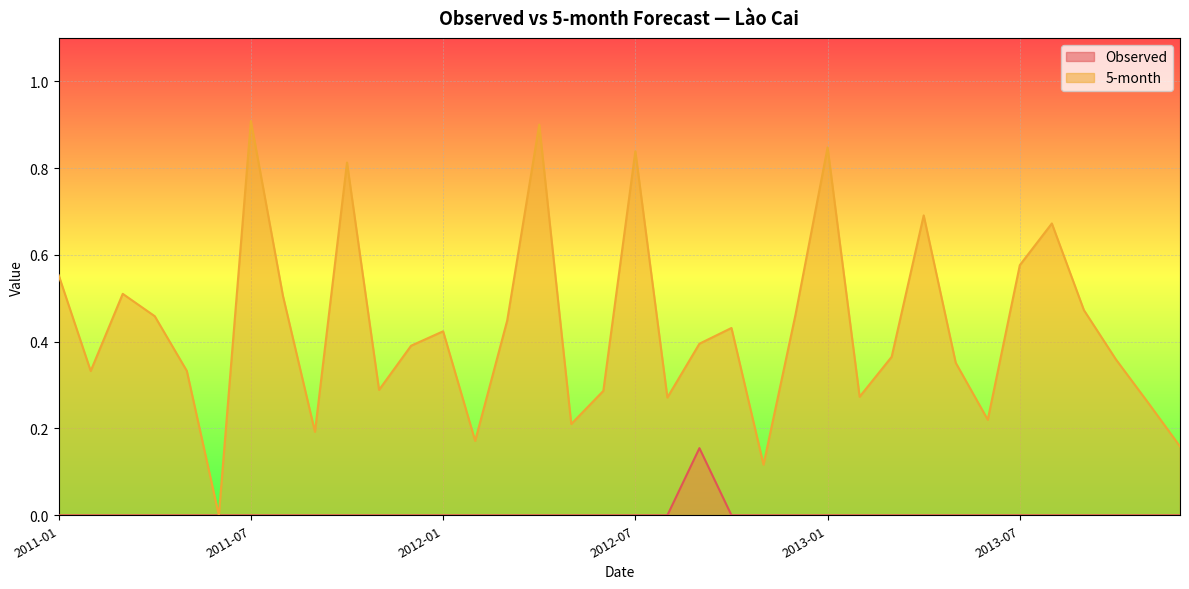

What is the label of the 32nd point from the left?

2013-08